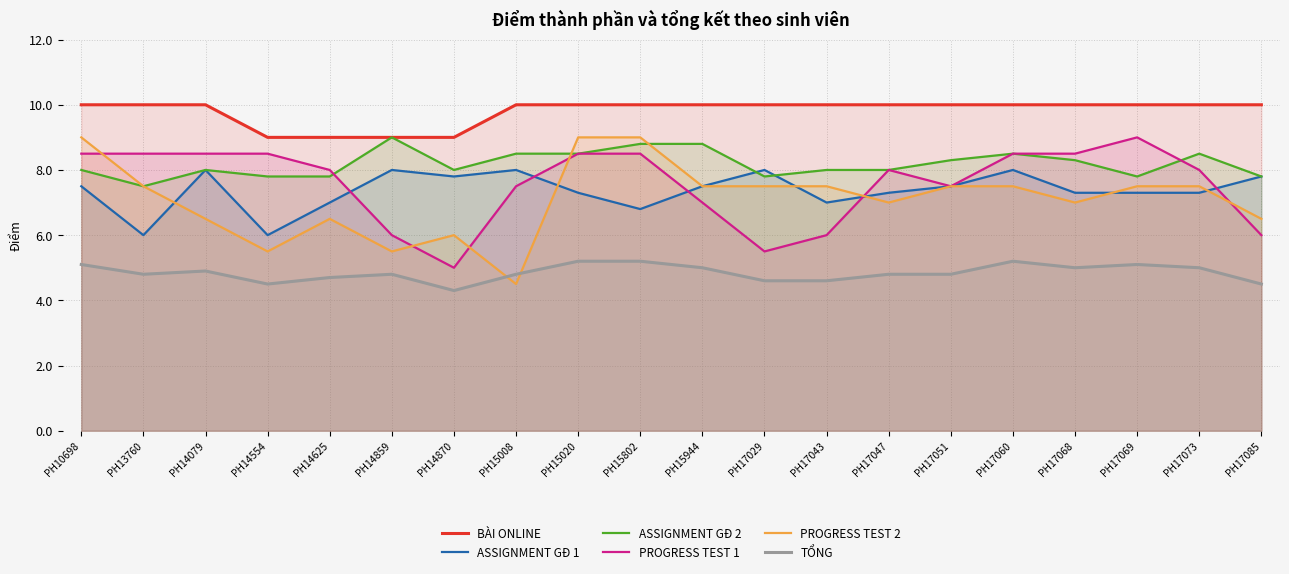

What is the greatest value displayed?

10.0